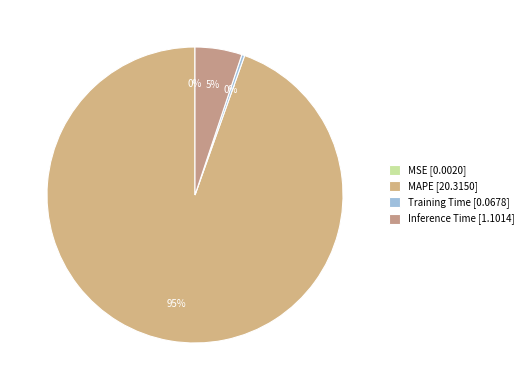

Count the number of slices in the pie.

4